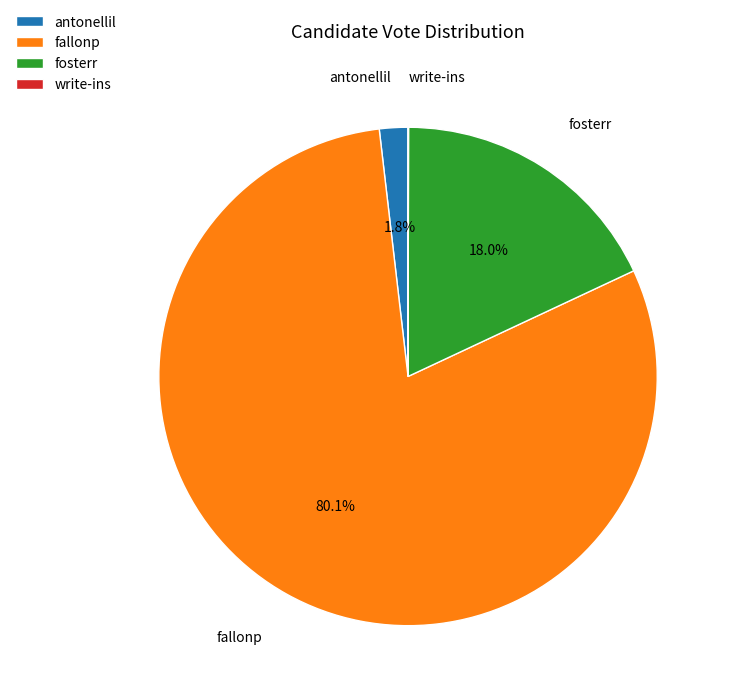

Is there any slice that represents more than half of the pie?

Yes